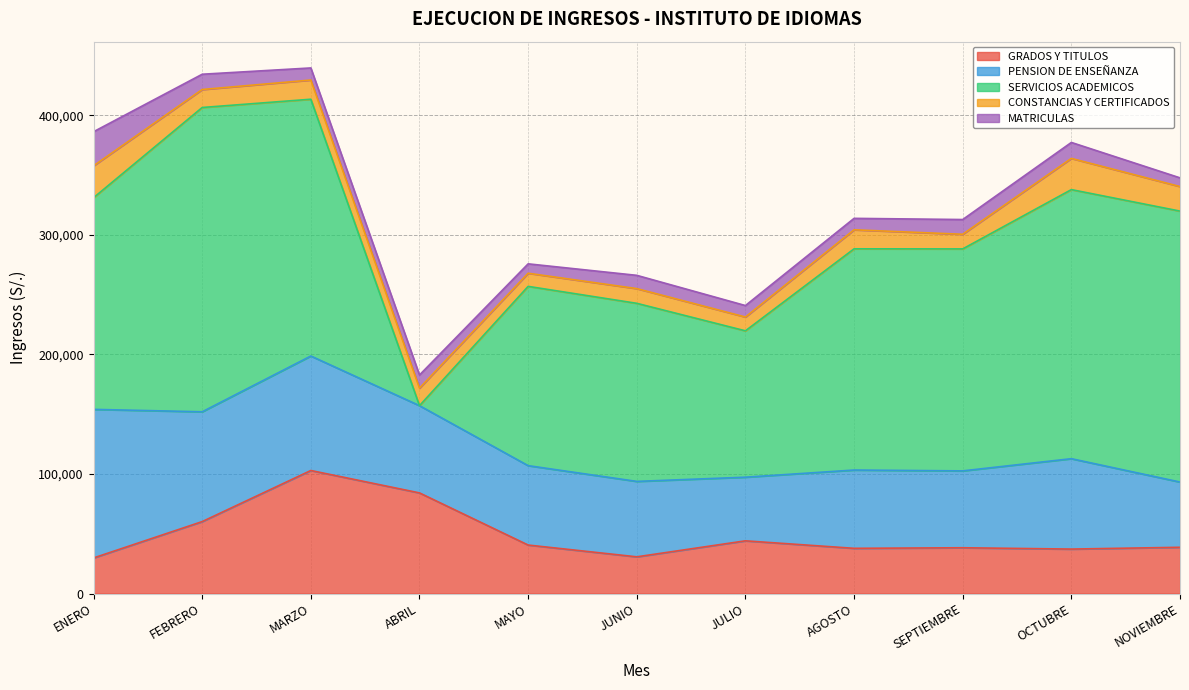

What is the difference between the maximum and minimum values in the CONSTANCIAS Y CERTIFICADOS series?

15670